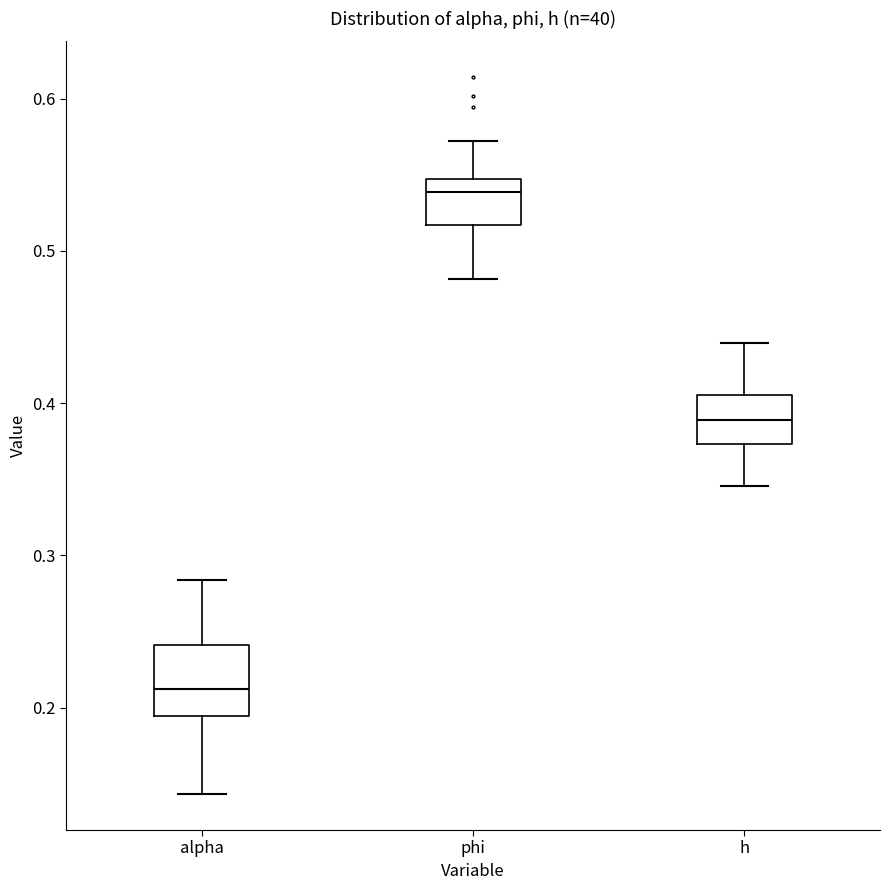

Which box's median line is the lowest?

alpha